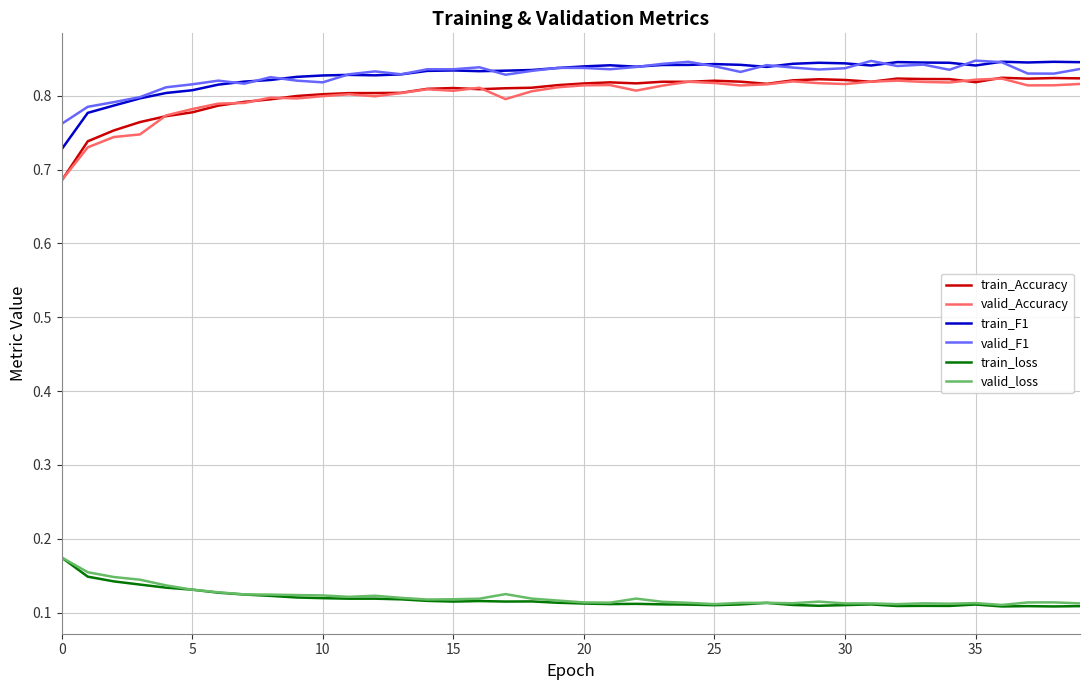

Which series has the largest range (max minus min)?

train_Accuracy